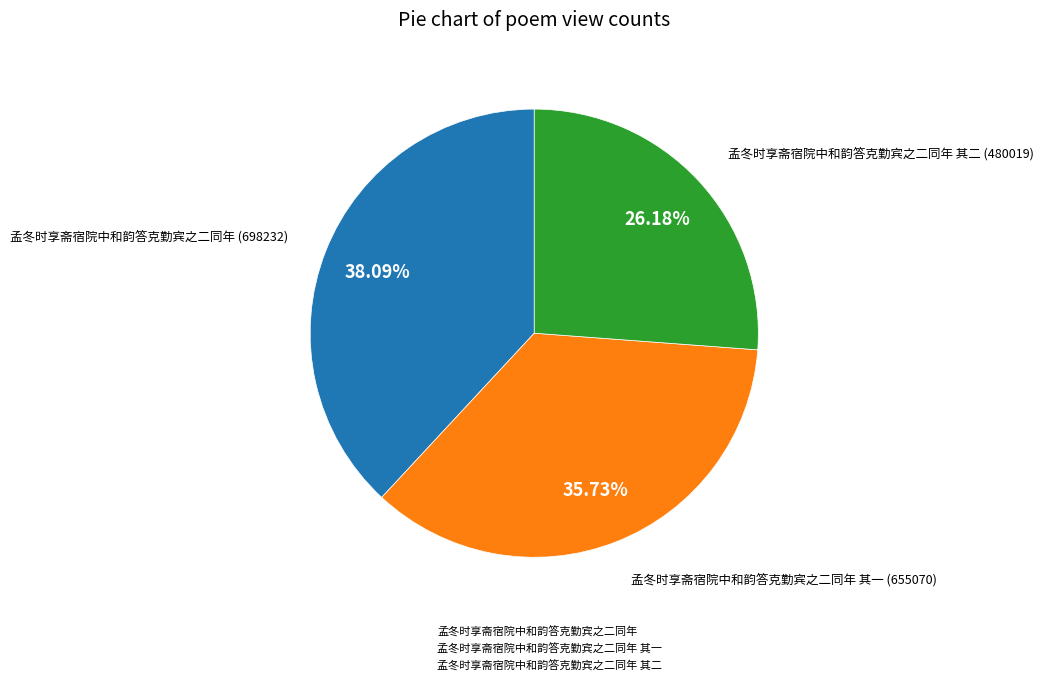

What is the smallest slice in the pie chart?

孟冬时享斋宿院中和韵答克勤宾之二同年 其二